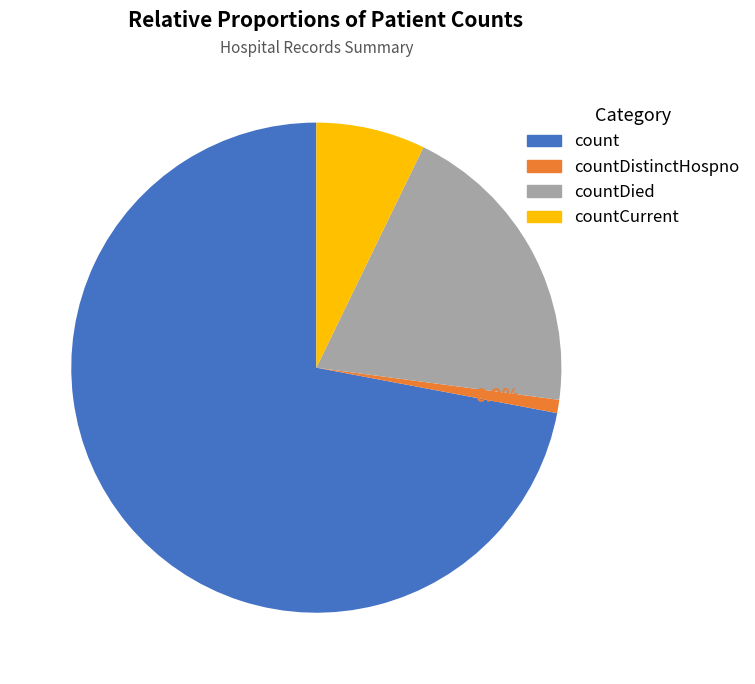

How many slices are in this pie chart?

4